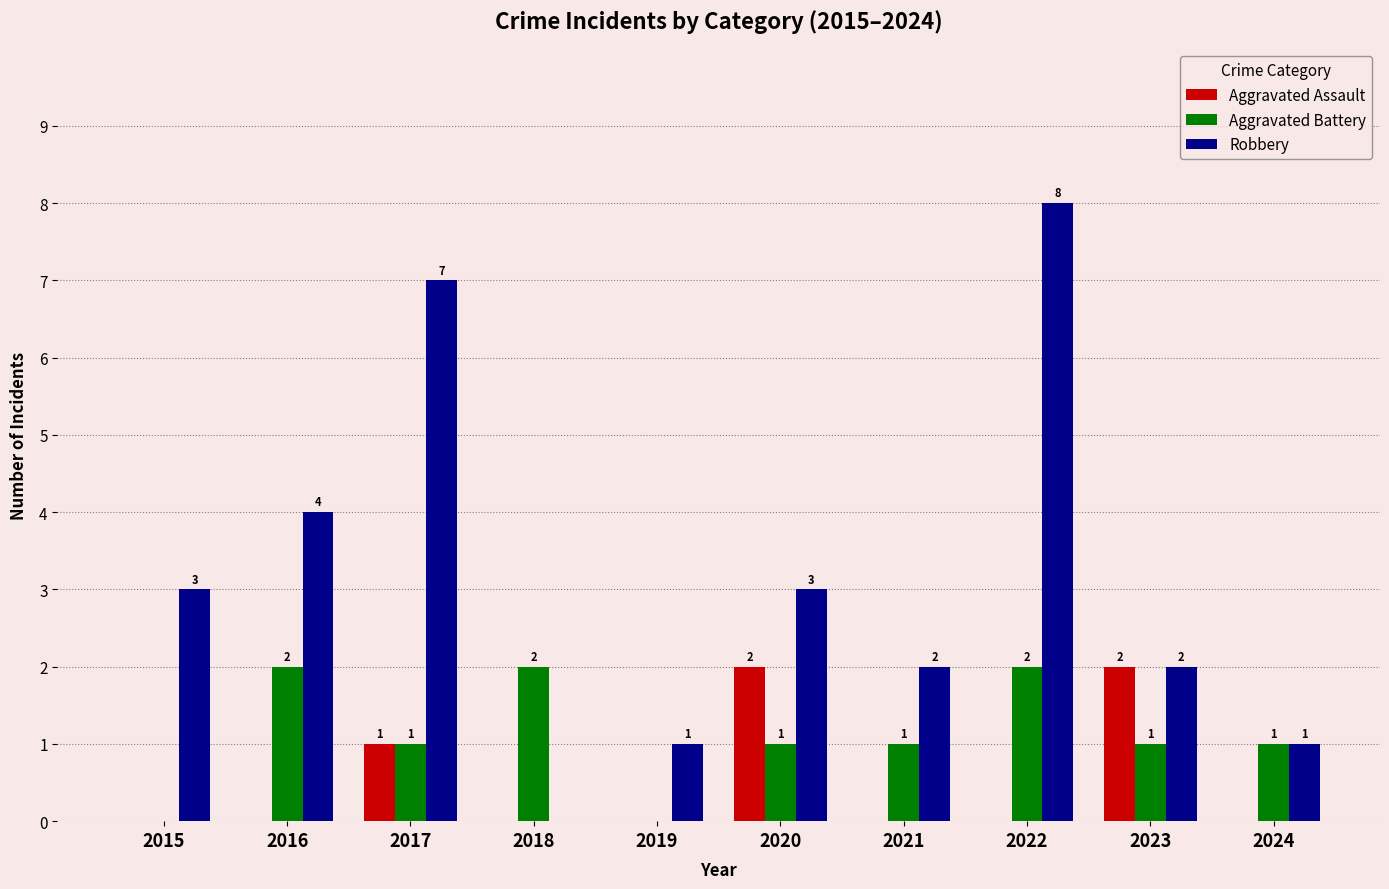

True or false: Aggravated Assault has a value of 0 at 2022.

True